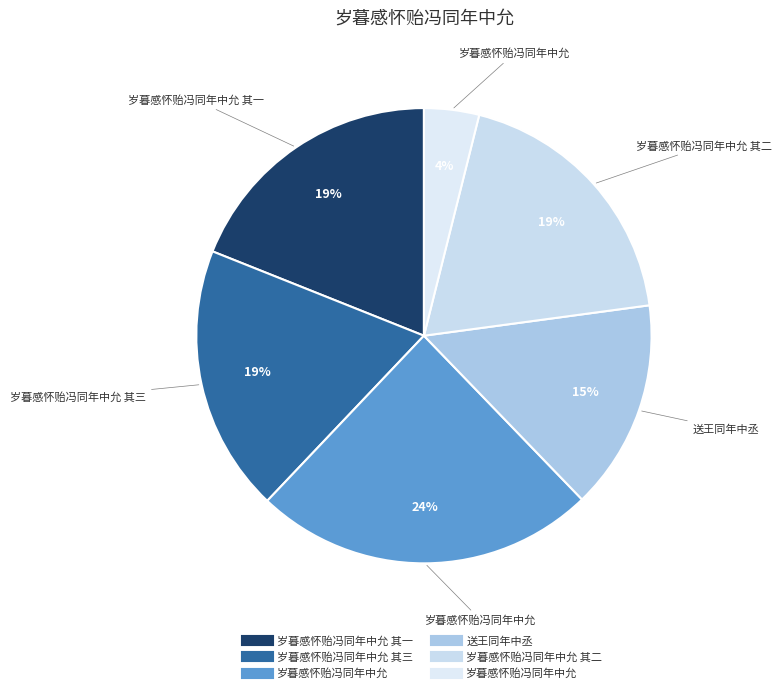

Count the number of slices in the pie.

6